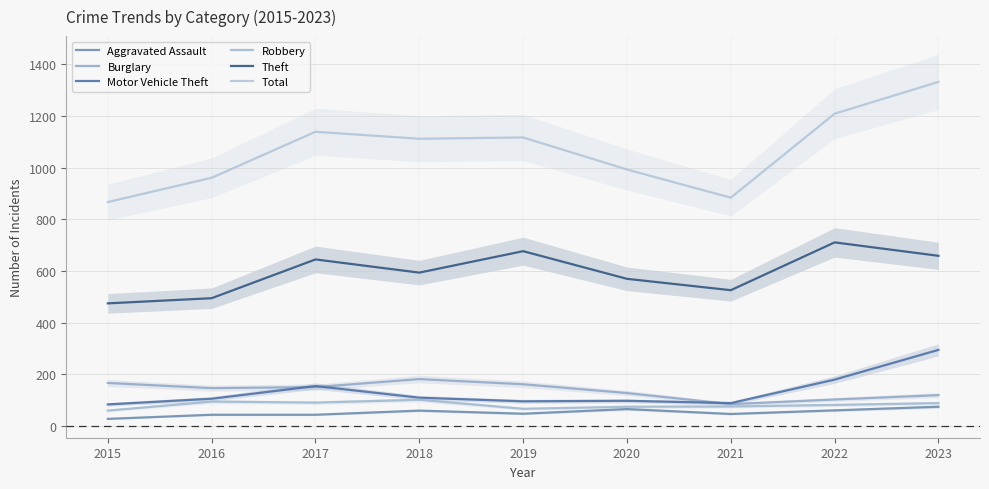

What value does the Total series have at 2018, to the nearest 10?

1110